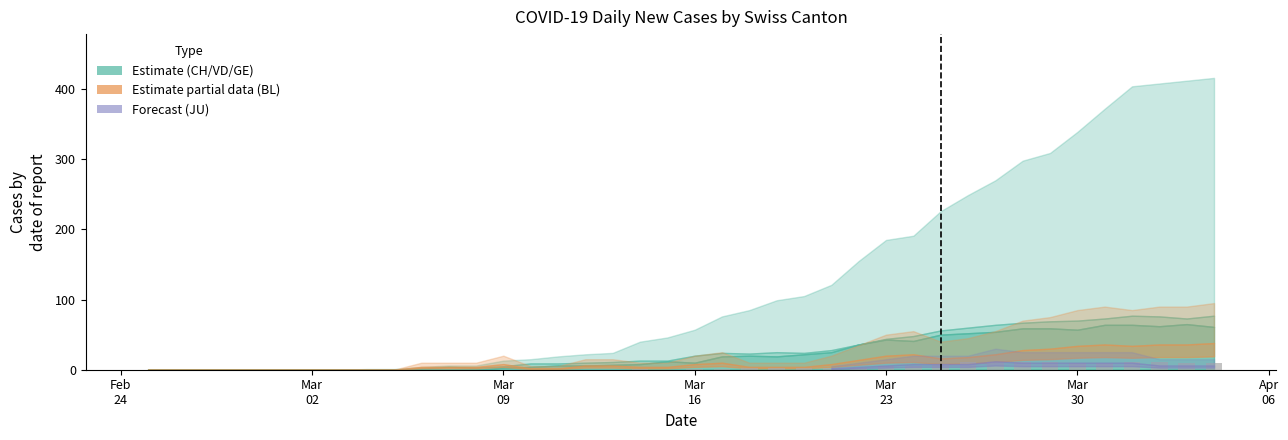

What is the sum of all values?

139